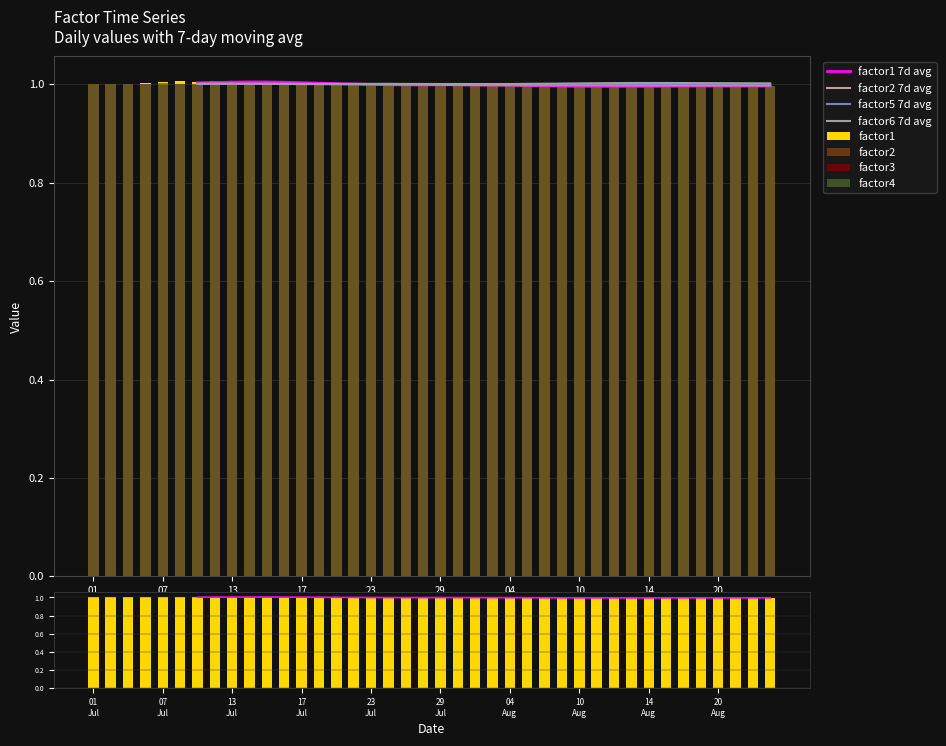

How many groups of bars are there?

40